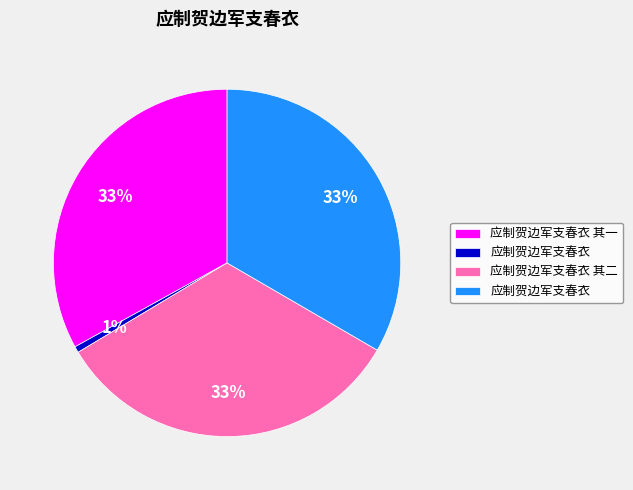

How many slices are in this pie chart?

4